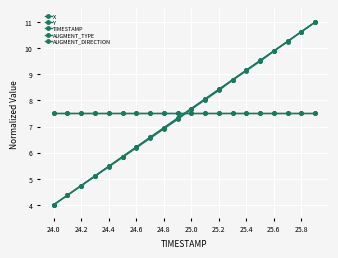

Is this an area chart (filled region under the line)?

No